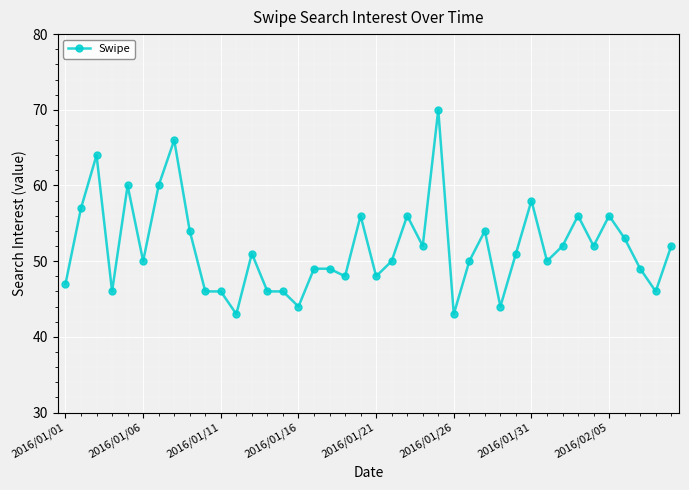

What is the smallest value displayed?

43